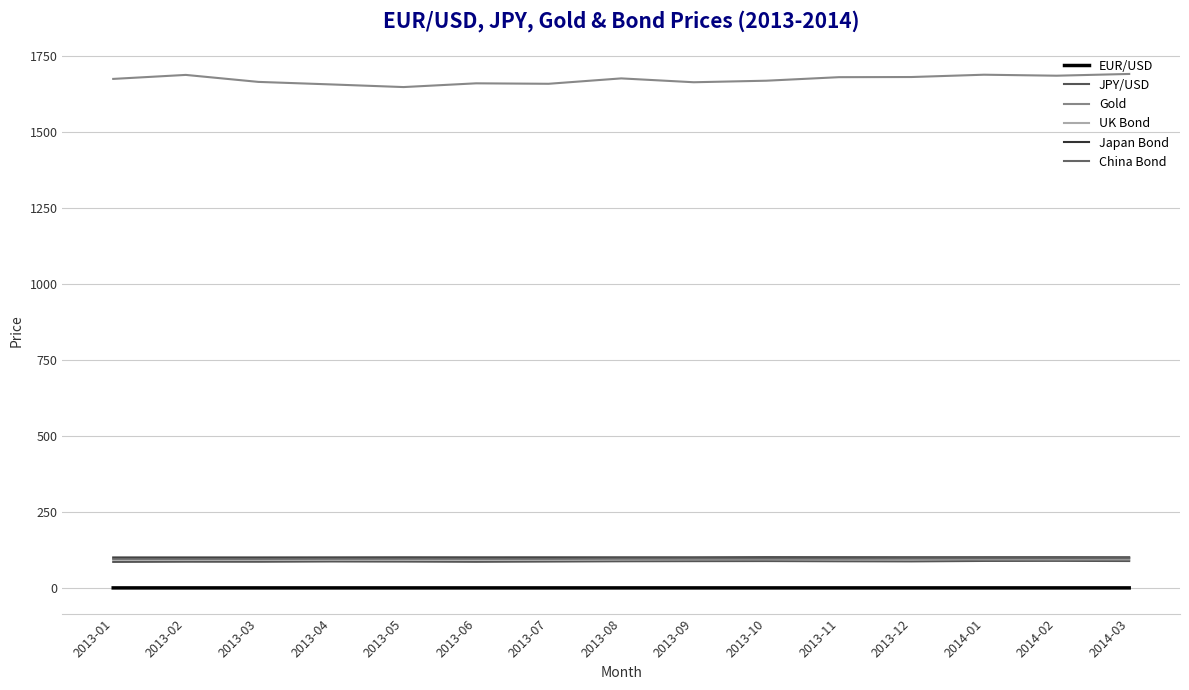

Where is the first local maximum for Japan Bond?

2013-05